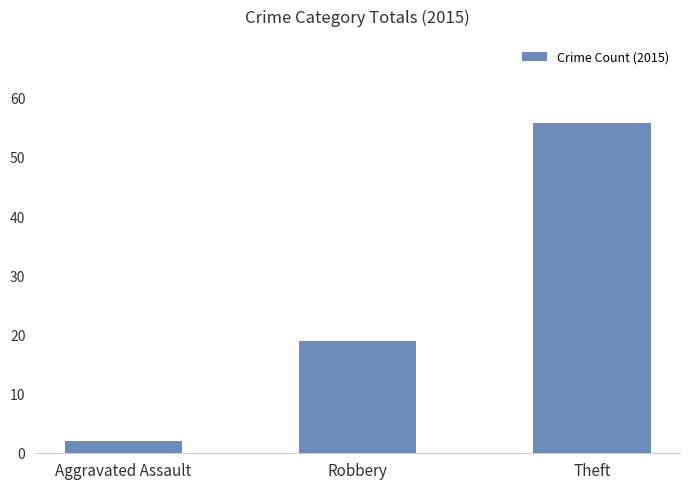

List the labels in order of value, smallest first.

Aggravated Assault, Robbery, Theft